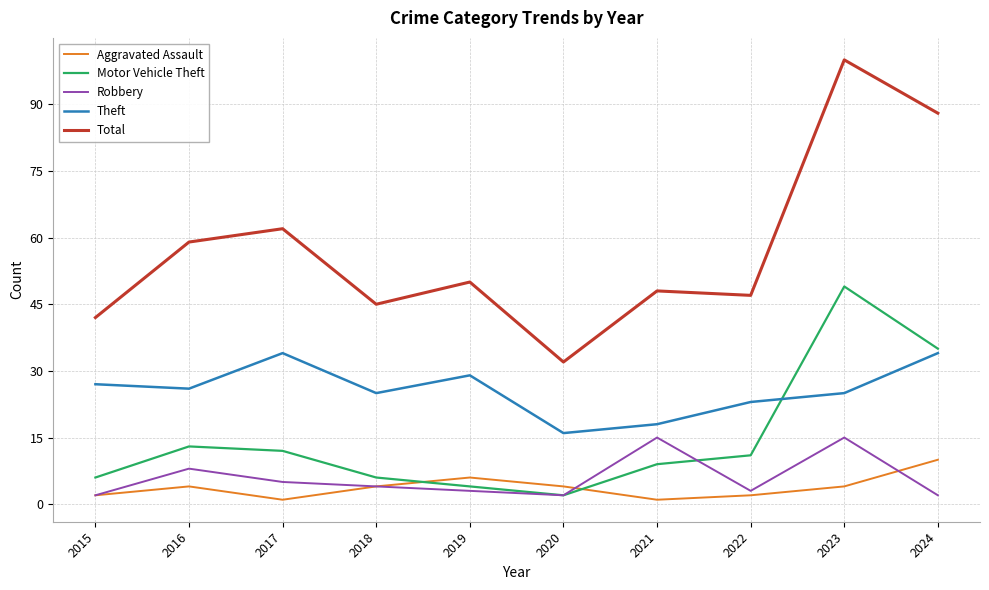

Is it true that Motor Vehicle Theft equals 6 at 2018?

True